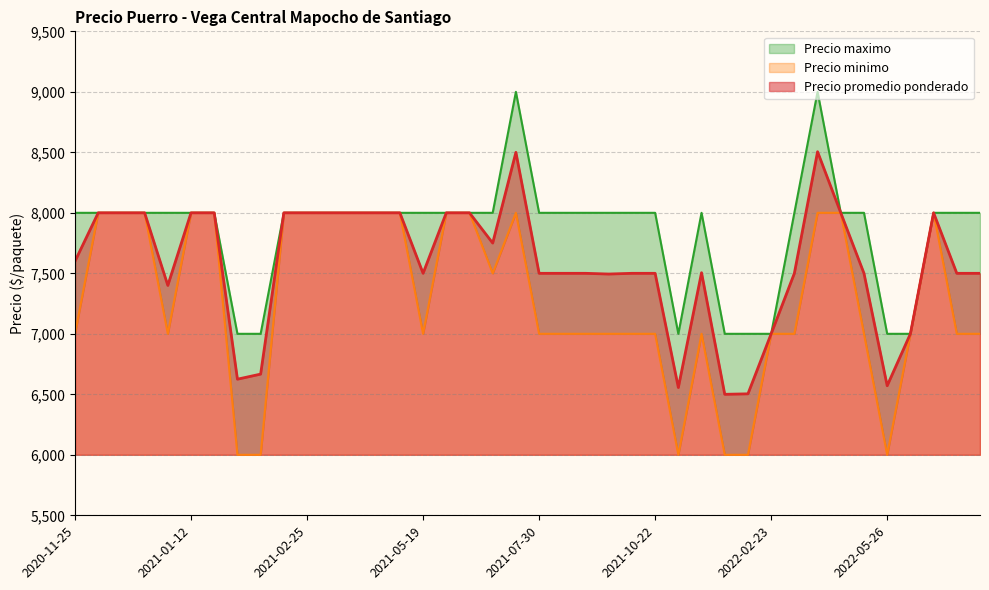

True or false: Precio minimo has more than 1 points higher than both neighbors.

True